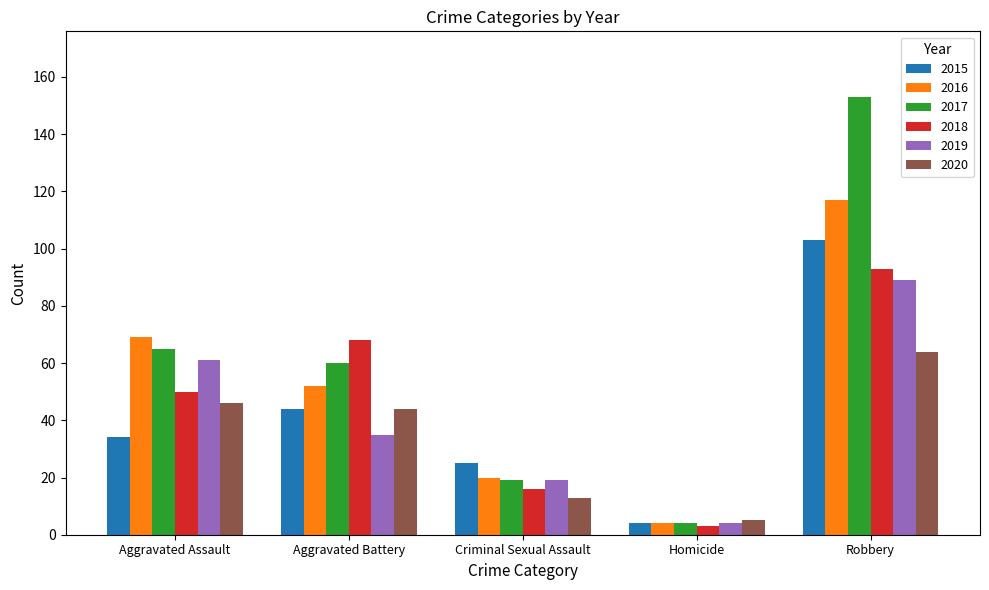

Is it true that 2015 equals 34 at Aggravated Assault?

True